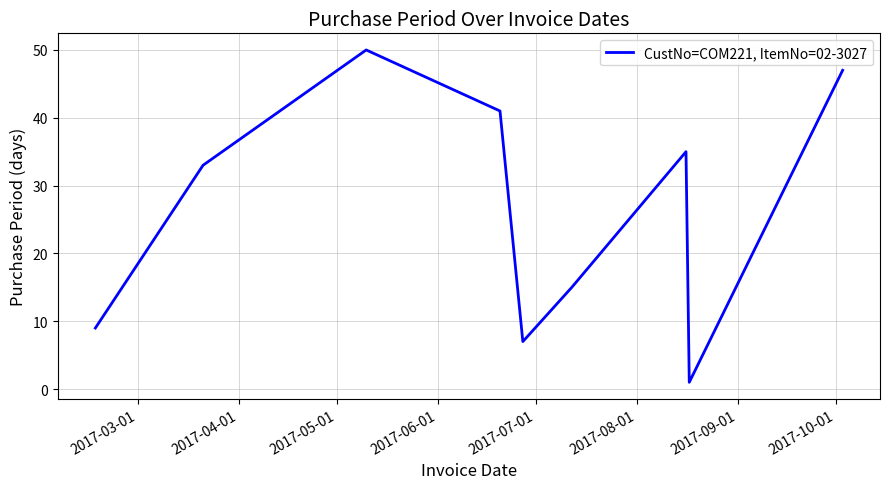

What is the difference between the maximum and minimum values?

49